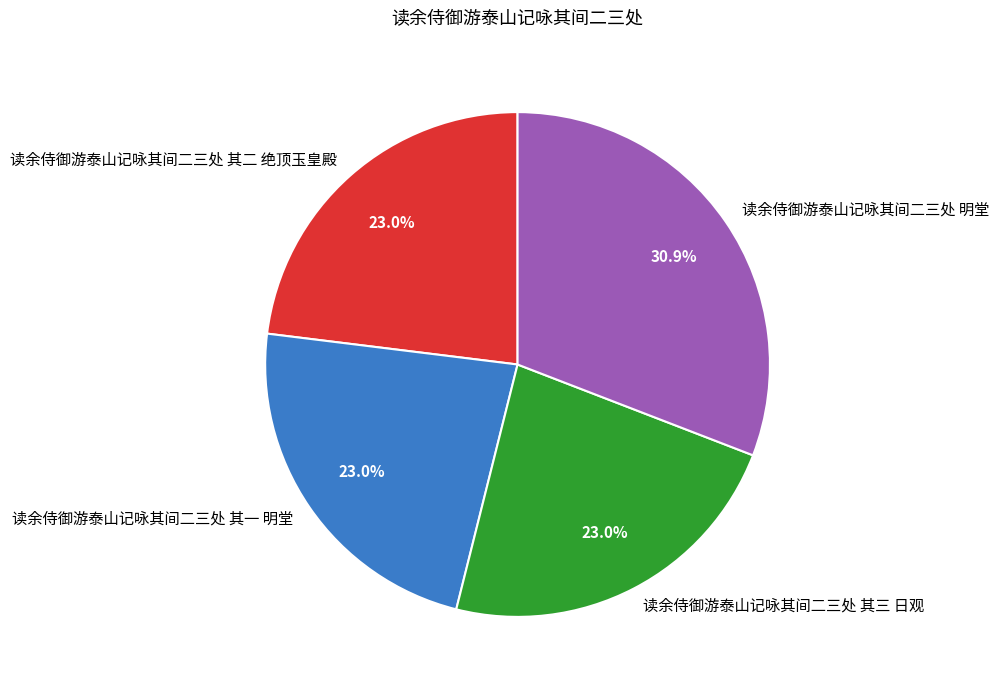

How many segments does this pie chart have?

4